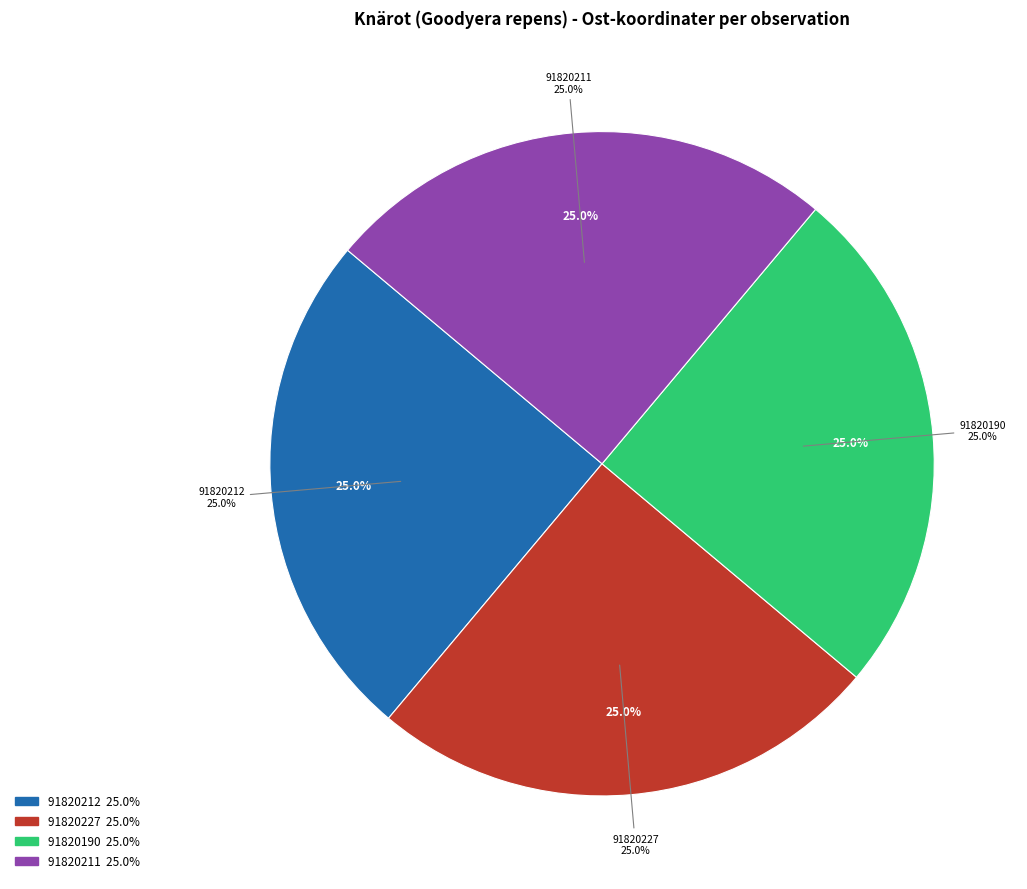

What percentage is the 91820190 slice, to the nearest percent?

25%